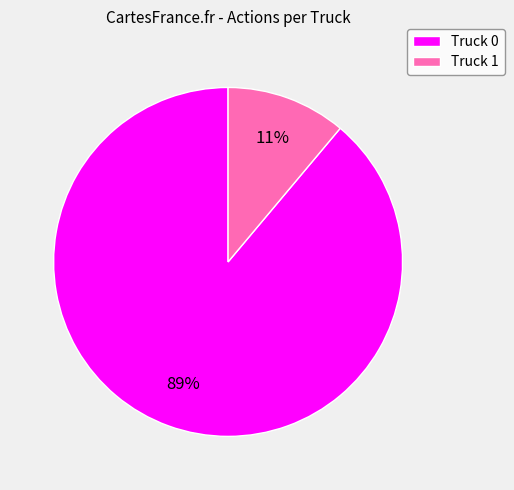

To the nearest percent, what is the combined percentage of Truck 1 and Truck 0?

100%